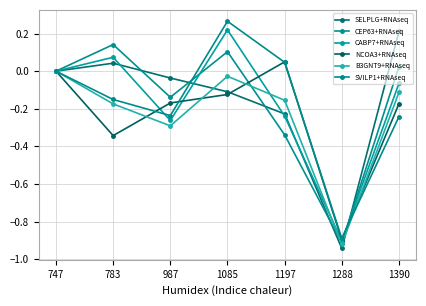

Reading left to right, transcribe all the data shown in this chart.

SELPLG+RNAseq: 0.0	0.0	-0.0	-0.1	-0.2	-0.9	0.2
CEP63+RNAseq: 0.0	0.1	-0.1	0.1	-0.3	-0.9	0.0
CABP7+RNAseq: 0.0	0.1	-0.3	0.2	-0.2	-0.9	-0.1
NCOA3+RNAseq: 0.0	-0.3	-0.2	-0.1	0.0	-0.9	-0.2
B3GNT9+RNAseq: 0.0	-0.2	-0.3	-0.0	-0.2	-0.9	-0.1
SVILP1+RNAseq: 0.0	-0.2	-0.2	0.3	0.0	-0.9	-0.2